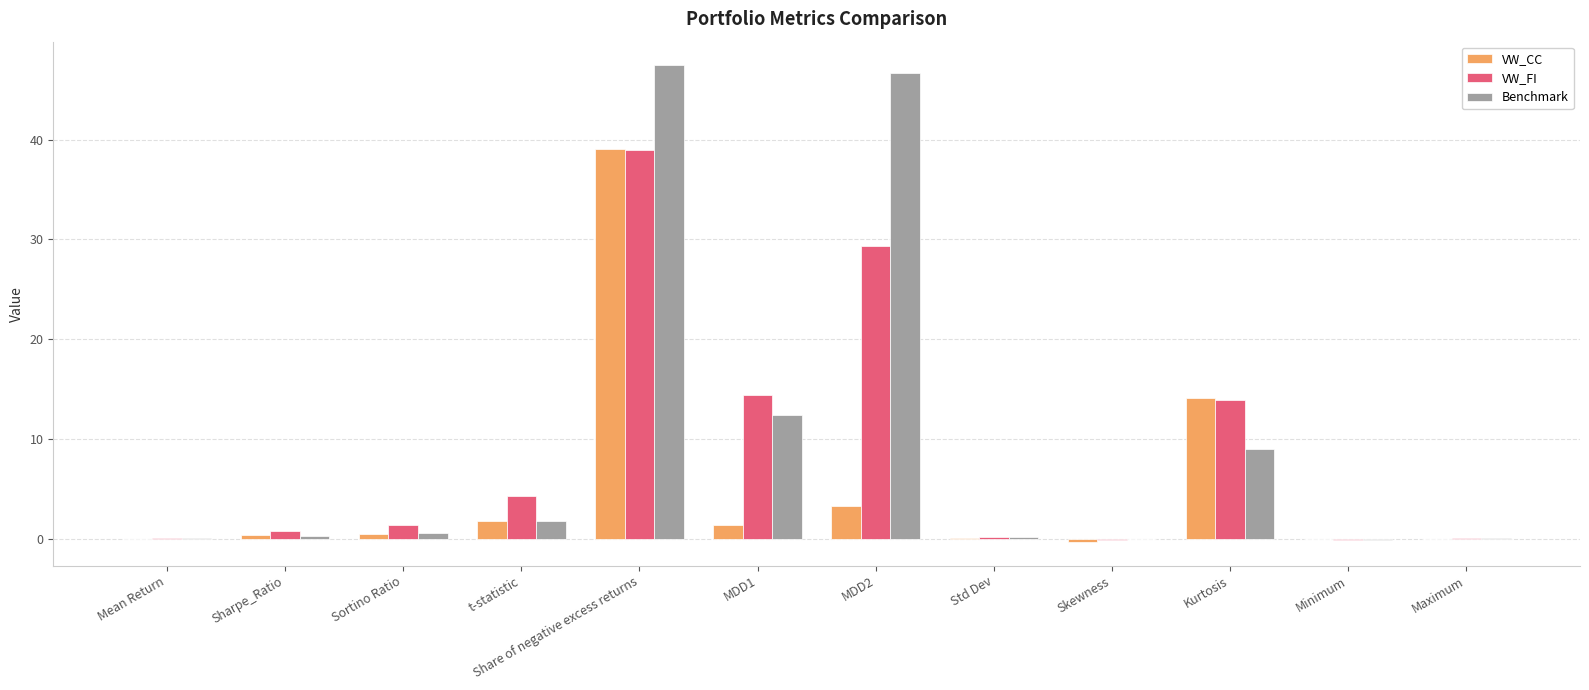

What is the highest value of the VW_CC series?

39.0